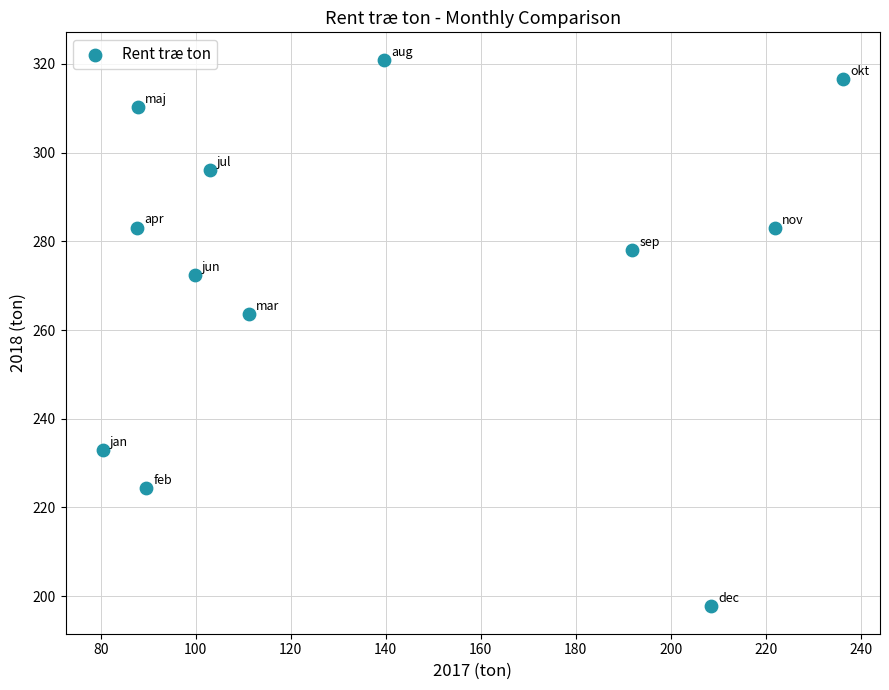

What is the average Y value?

273.3